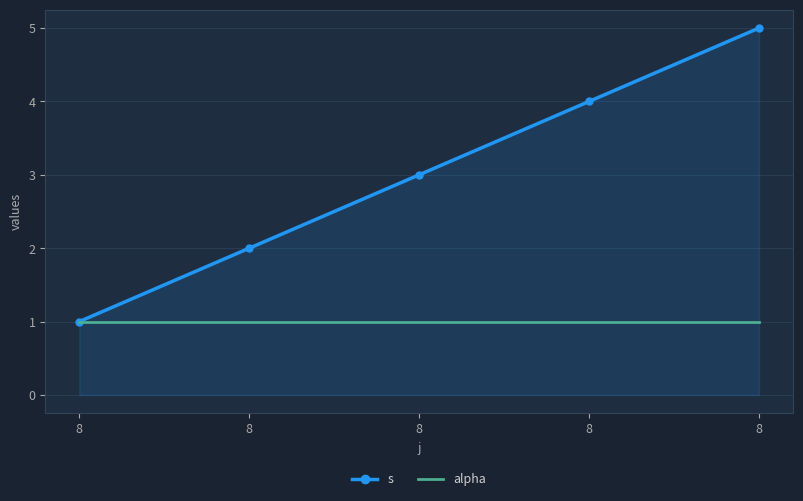

Count the number of data series in this chart.

2